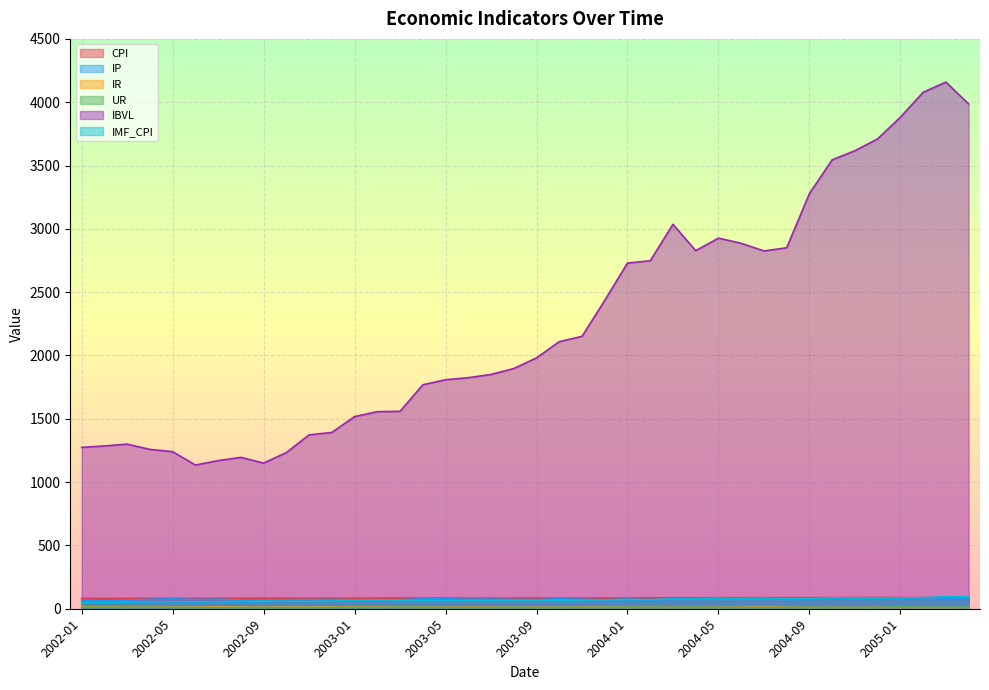

At which category does IR reach its first local peak?

2002-04